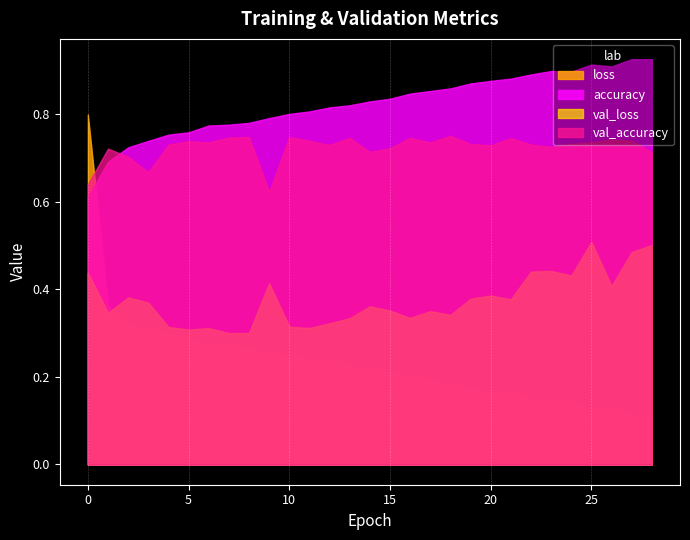

Rank the series at 3 from lowest to highest value.

loss, val_loss, val_accuracy, accuracy